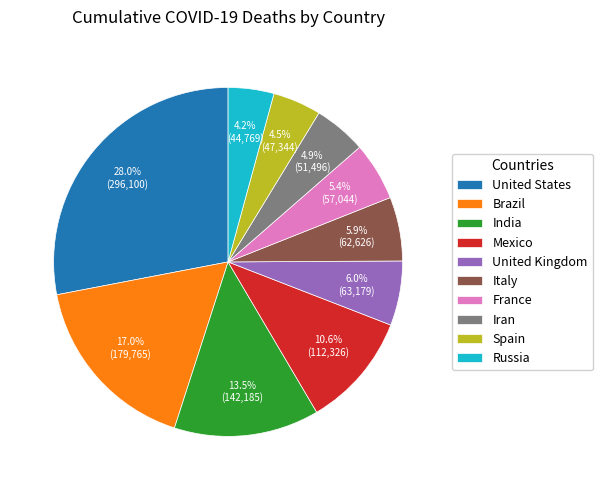

How many segments does this pie chart have?

10